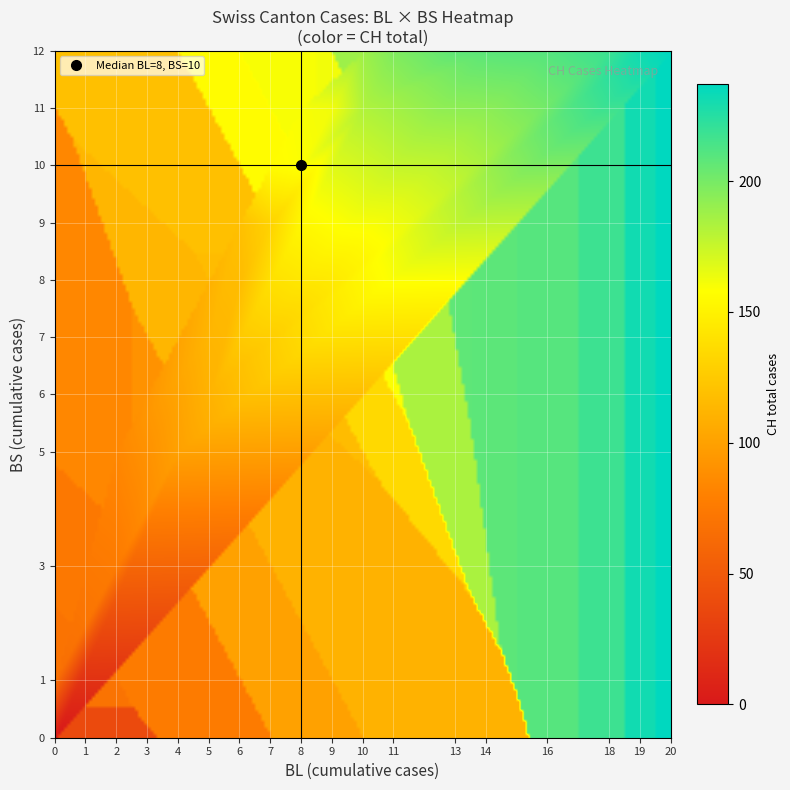

Reading left to right, list all the values displayed in this chart.

BL_vals: 0	0	0	0	0	0	1	2	2	3	4	5	5	6	6	7	7	7	7	8	8	8	9	9	9	9	9	10	10	10	10	11	11	11	13	14	16	18	19	20
BS_vals: 0	0	0	0	1	1	3	3	5	5	5	6	7	8	9	9	9	9	10	10	10	11	11	11	11	11	11	11	11	11	12	12	12	12	12	12	12	12	12	12
CH_vals: 0	1	38	51	66	70	74	76	84	91	100	111	113	117	119	131	135	137	156	159	159	160	162	163	173	176	178	181	182	184	188	197	201	202	207	208	210	218	231	237